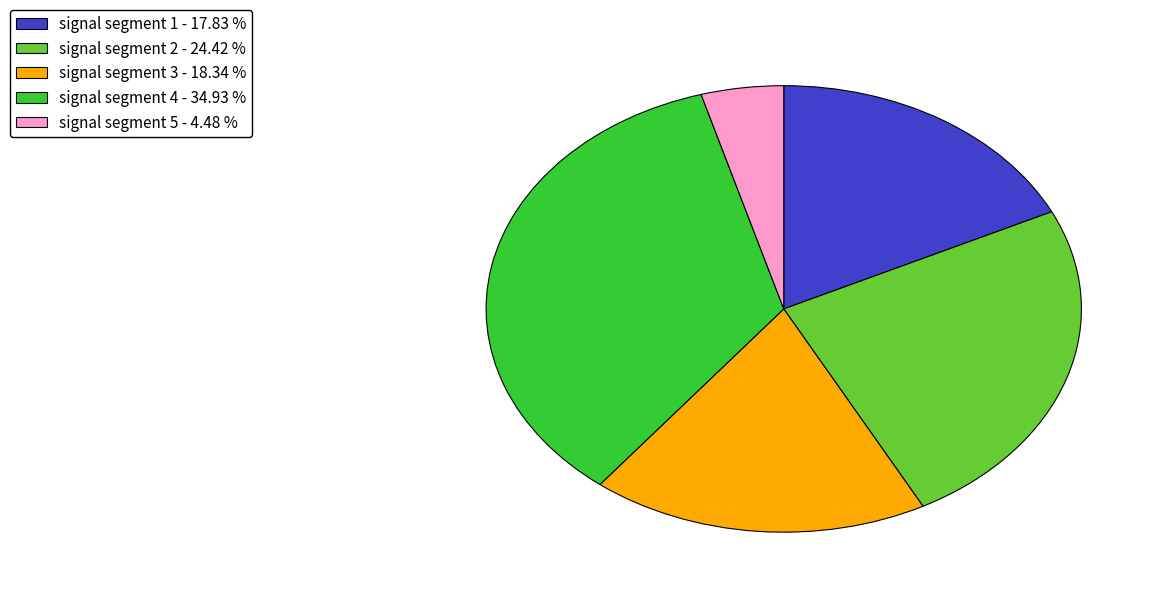

Between signal segment 2 - 24.42 % and signal segment 4 - 34.93 %, which is larger?

signal segment 4 - 34.93 %